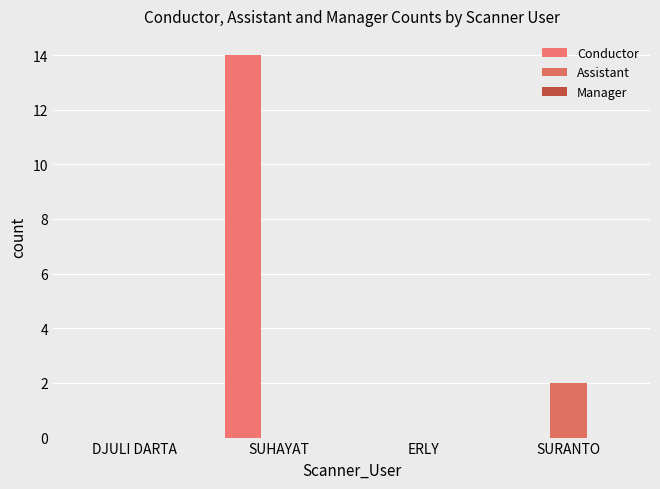

Which label corresponds to the largest value in the chart?

SUHAYAT